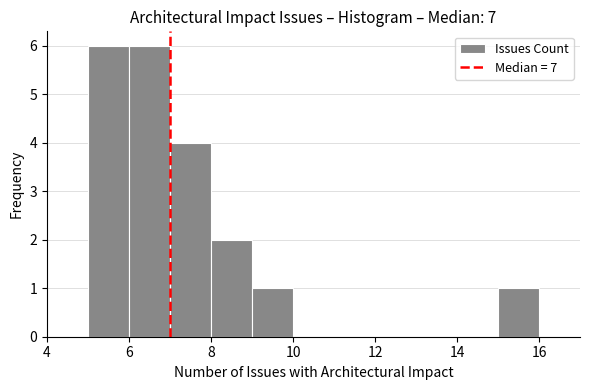

Reading left to right, list every bar in this chart as the range it spans on the x-axis followed by its height. The values are not printed on the chart, so give them approximately, as read against the axis.

4 to 5: 0
5 to 6: 6
6 to 7: 6
7 to 8: 4
8 to 9: 2
9 to 10: 1
10 to 11: 0
11 to 12: 0
12 to 13: 0
13 to 14: 0
14 to 15: 0
15 to 16: 1